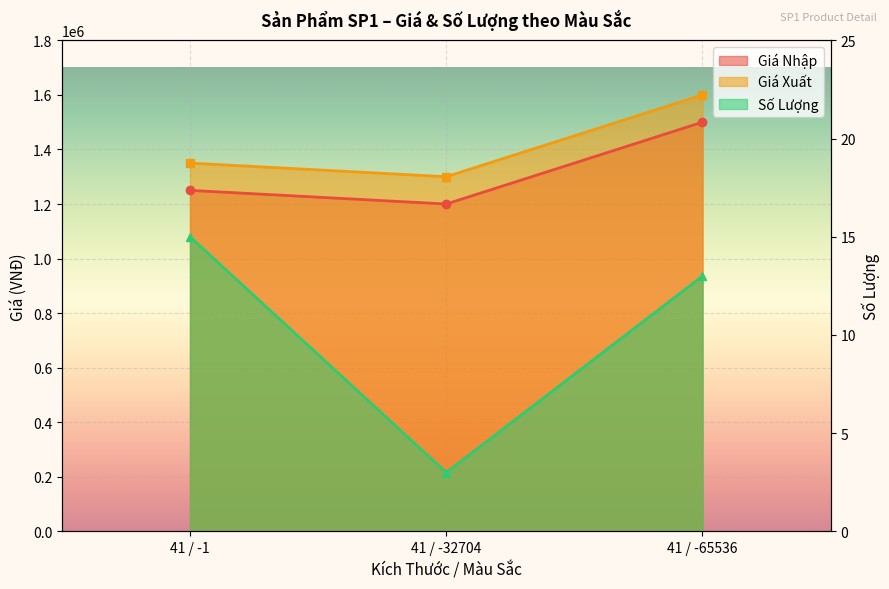

At which category does the chart reach its minimum across all series?

41 / -32704